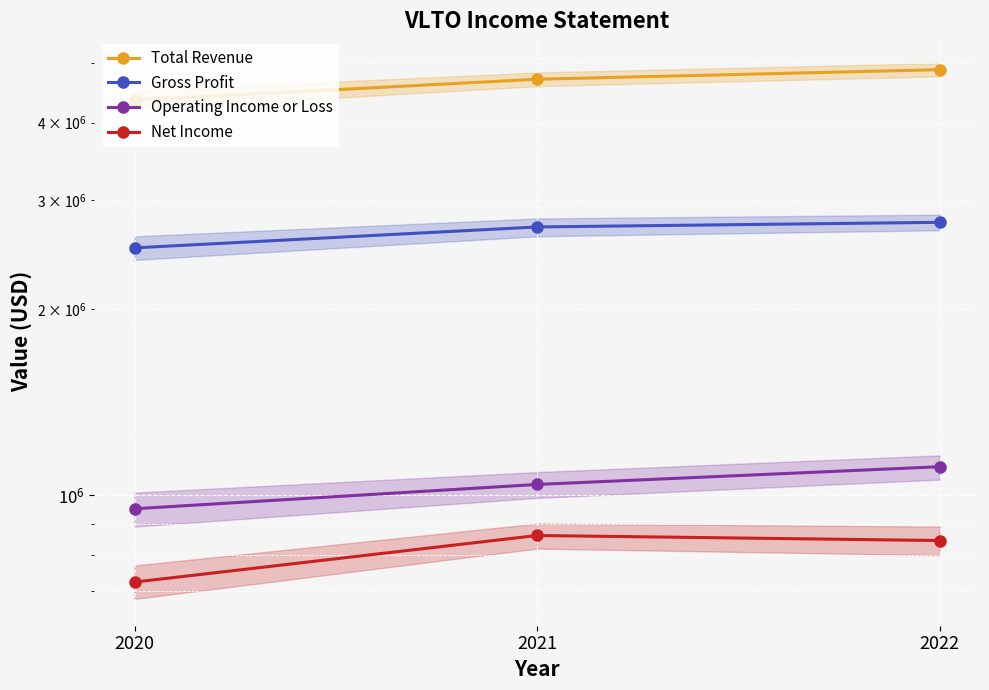

Where is Total Revenue nearest to the value 4609000?

2021